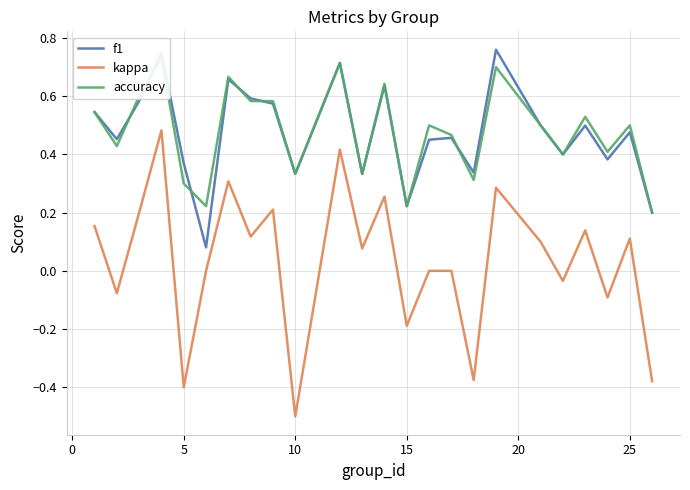

Reading right to left, what are all the values shown in this chart?

f1: 0.2	0.5	0.4	0.5	0.4	0.5	0.8	0.3	0.5	0.5	0.2	0.6	0.3	0.7	0.3	0.6	0.6	0.7	0.1	0.4	0.7	0.6	0.5	0.5
kappa: -0.4	0.1	-0.1	0.1	-0.0	0.1	0.3	-0.4	0.0	0.0	-0.2	0.3	0.1	0.4	-0.5	0.2	0.1	0.3	0.0	-0.4	0.5	0.2	-0.1	0.2
accuracy: 0.2	0.5	0.4	0.5	0.4	0.5	0.7	0.3	0.5	0.5	0.2	0.6	0.3	0.7	0.3	0.6	0.6	0.7	0.2	0.3	0.7	0.6	0.4	0.5